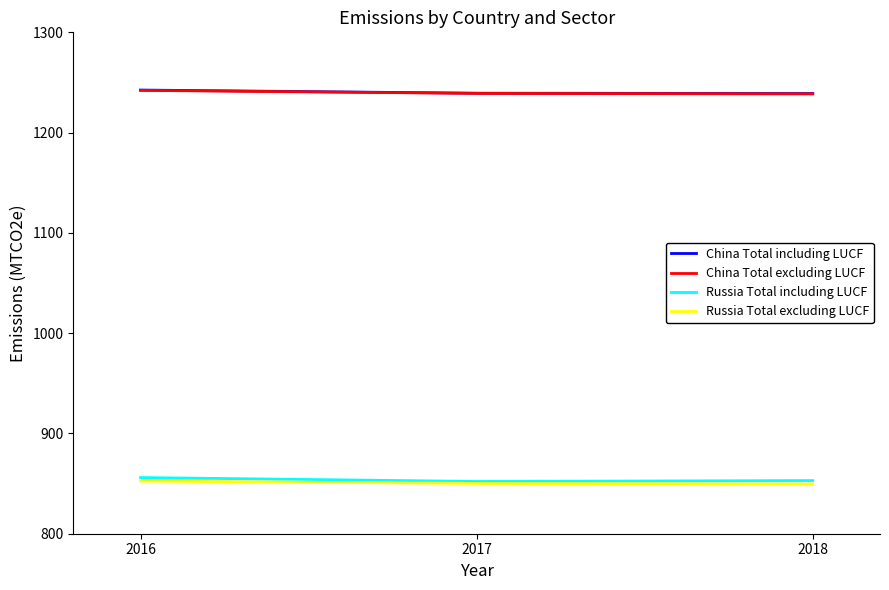

Is it true that China Total including LUCF equals 1239.0 at 2018?

True